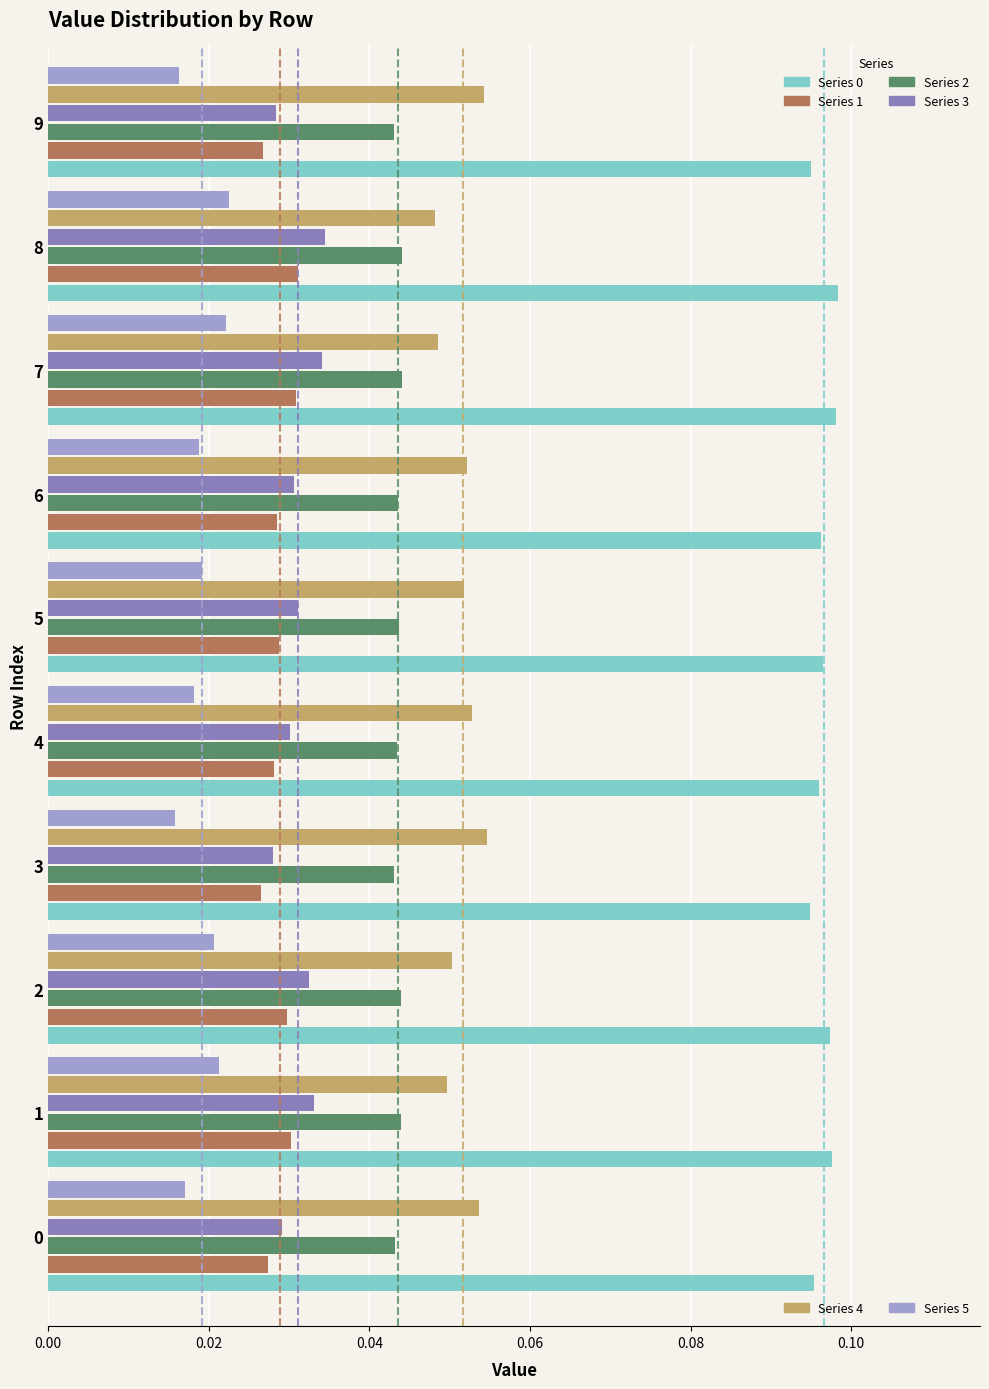

What is the total value across all series at 7?

0.3